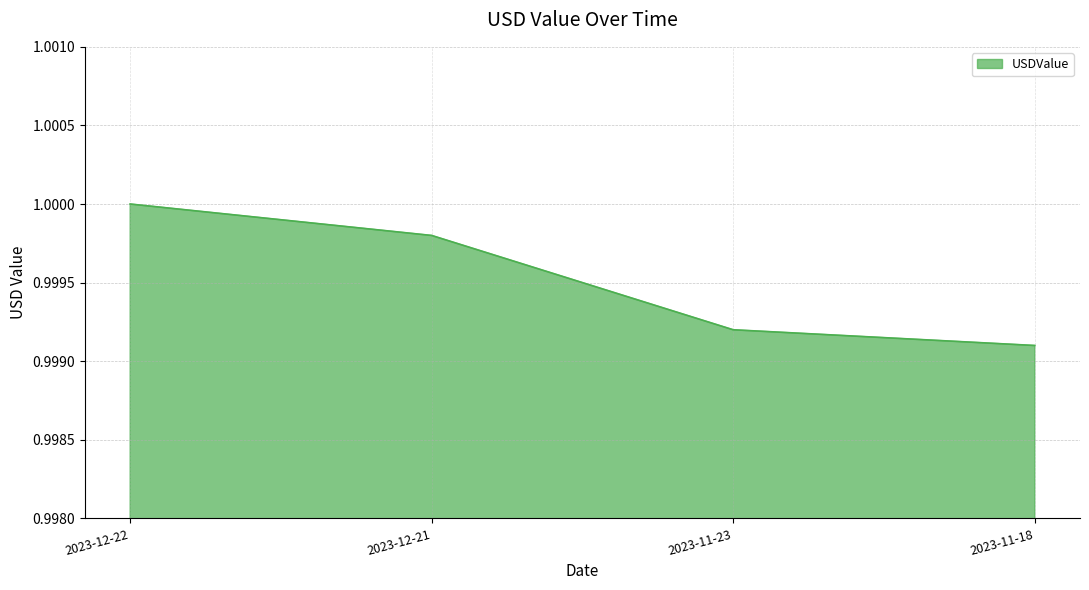

Which has a higher value, 2023-12-22 or 2023-11-23?

2023-12-22